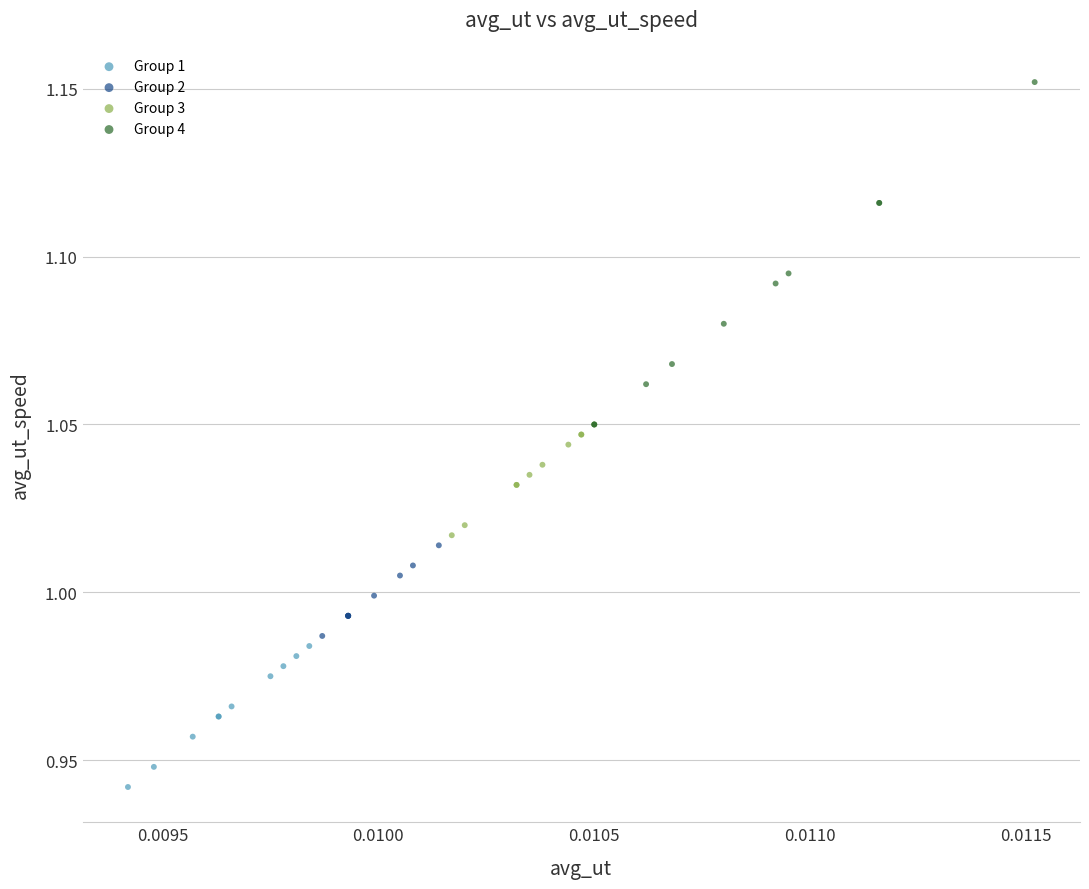

Which series reaches the minimum Y coordinate?

Group 1